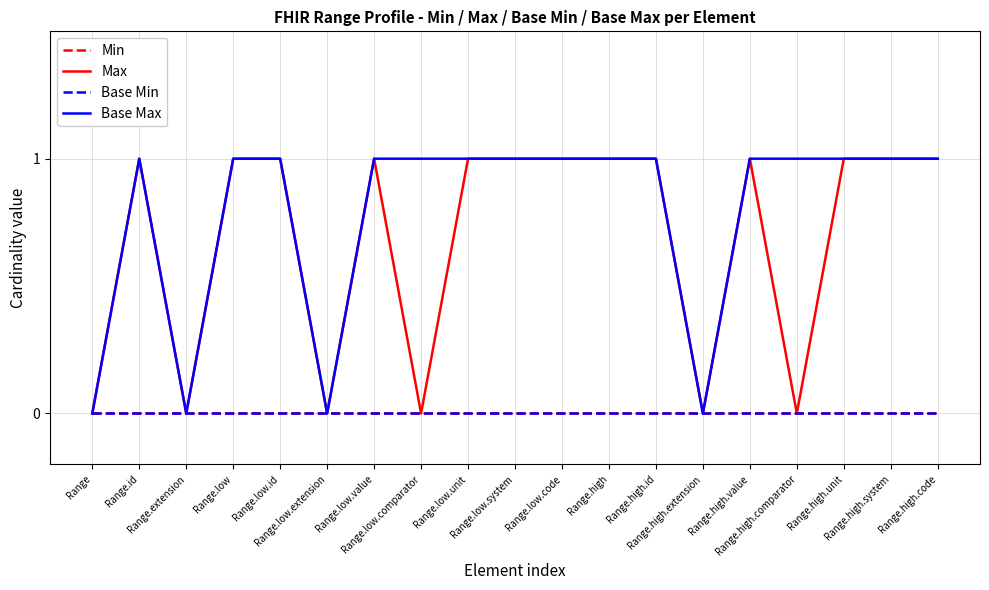

Does the chart have visible grid lines?

Yes